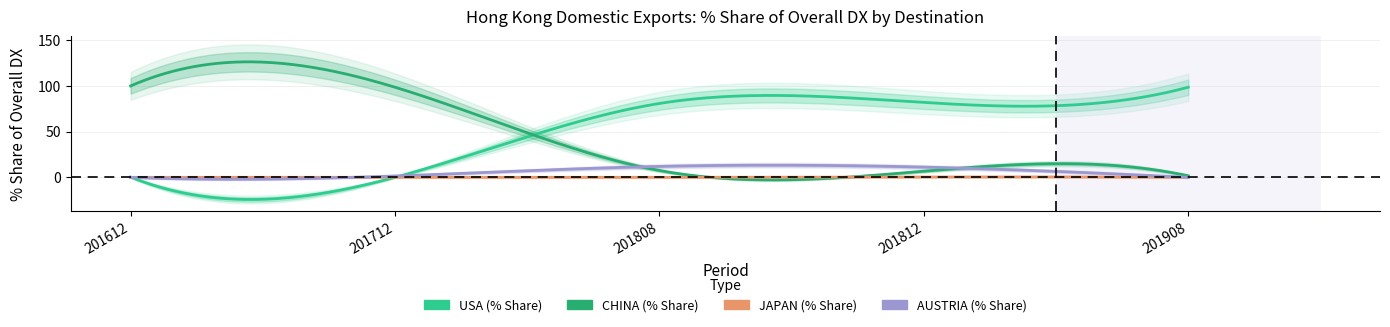

What is the sum of all JAPAN values?

0.4